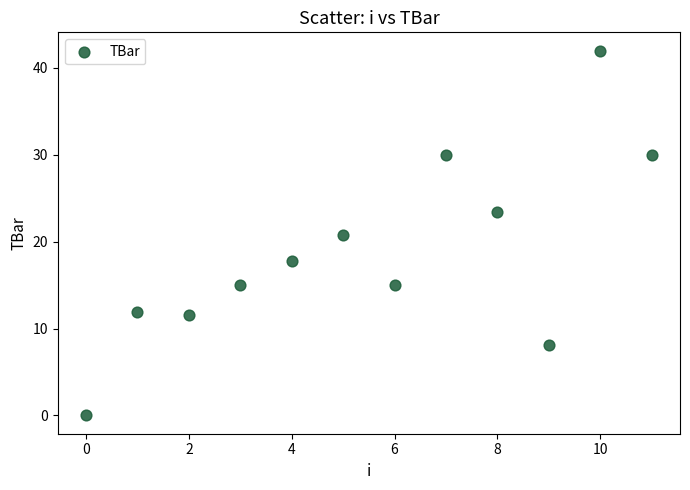

What is the range of Y values (max minus min)?

42.0